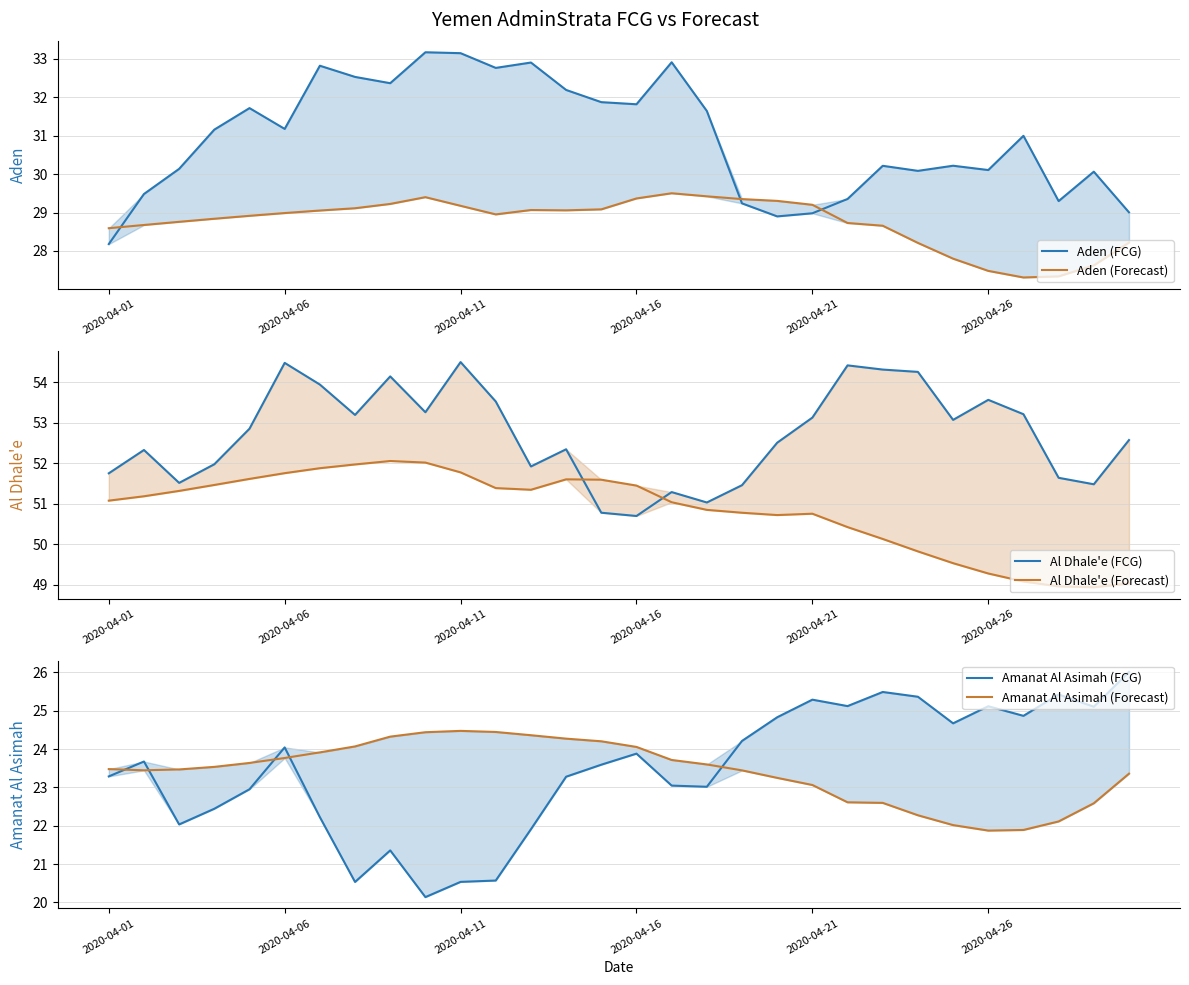

Reading left to right, list all the values displayed in this chart.

Aden (FCG): 28.2	29.5	30.1	31.2	31.7	31.2	32.8	32.5	32.4	33.2	33.1	32.8	32.9	32.2	31.9	31.8	32.9	31.6	29.2	28.9	29.0	29.4	30.2	30.1	30.2	30.1	31.0	29.3	30.1	29.0
Aden (Forecast): 28.6	28.7	28.8	28.8	28.9	29.0	29.1	29.1	29.2	29.4	29.2	29.0	29.1	29.1	29.1	29.4	29.5	29.4	29.3	29.3	29.2	28.7	28.7	28.2	27.8	27.5	27.3	27.3	27.6	28.2
Al Dhale'e (FCG): 51.7	52.3	51.5	52.0	52.8	54.5	53.9	53.2	54.1	53.3	54.5	53.5	51.9	52.3	50.8	50.7	51.3	51.0	51.5	52.5	53.1	54.4	54.3	54.3	53.1	53.6	53.2	51.6	51.5	52.6
Al Dhale'e (Forecast): 51.1	51.2	51.3	51.5	51.6	51.8	51.9	52.0	52.1	52.0	51.8	51.4	51.3	51.6	51.6	51.4	51.0	50.8	50.8	50.7	50.7	50.4	50.1	49.8	49.5	49.3	49.1	49.0	48.9	49.0
Amanat Al Asimah (FCG): 23.3	23.7	22.0	22.4	23.0	24.0	22.2	20.5	21.4	20.1	20.5	20.6	21.9	23.3	23.6	23.9	23.0	23.0	24.2	24.8	25.3	25.1	25.5	25.4	24.7	25.1	24.9	25.4	25.1	26.0
Amanat Al Asimah (Forecast): 23.5	23.4	23.5	23.5	23.6	23.8	23.9	24.1	24.3	24.4	24.5	24.4	24.4	24.3	24.2	24.1	23.7	23.6	23.4	23.2	23.1	22.6	22.6	22.3	22.0	21.9	21.9	22.1	22.6	23.4